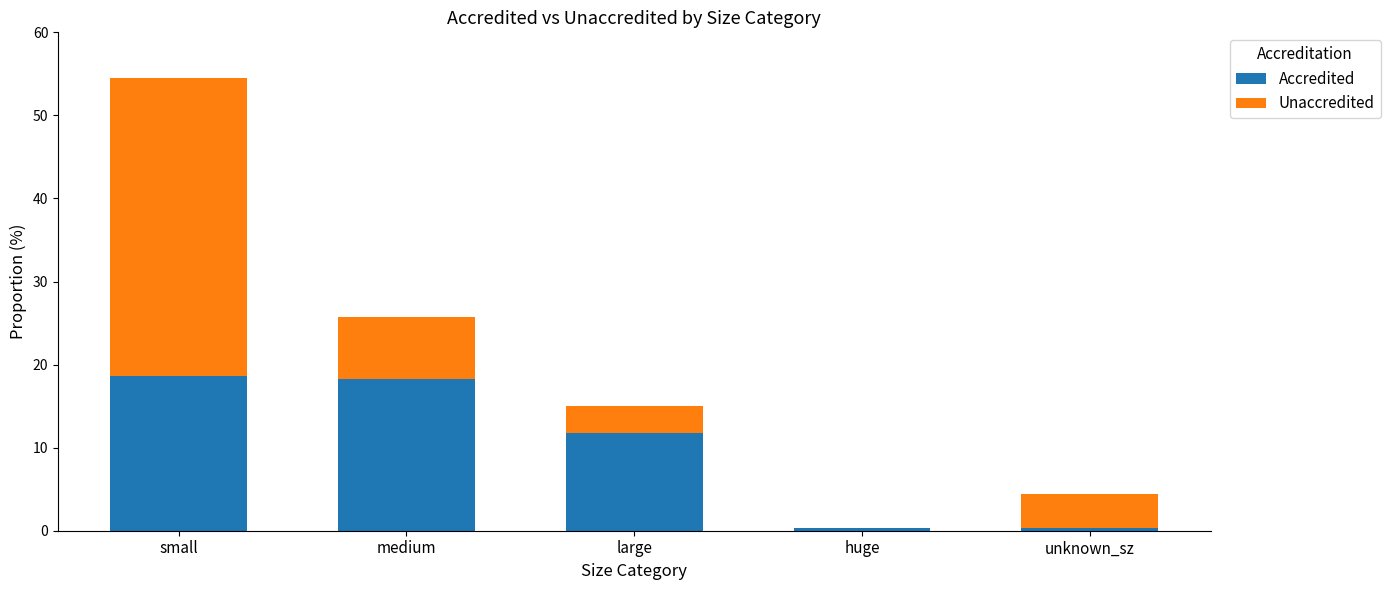

Is it true that Accredited equals 11.7 at large?

True